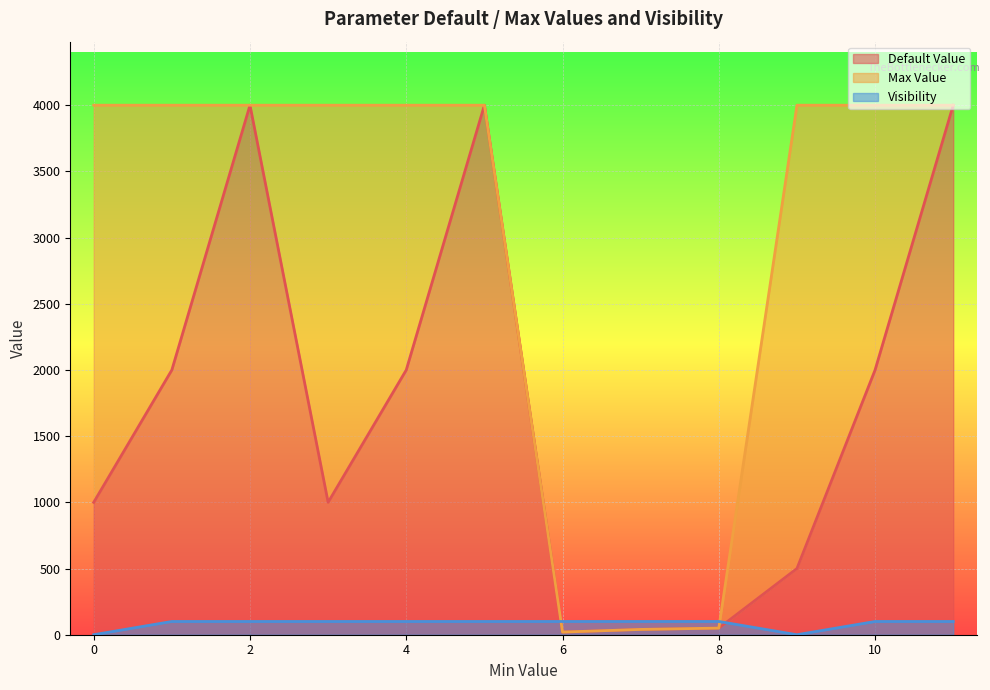

What is the maximum value for Default Value?

4000